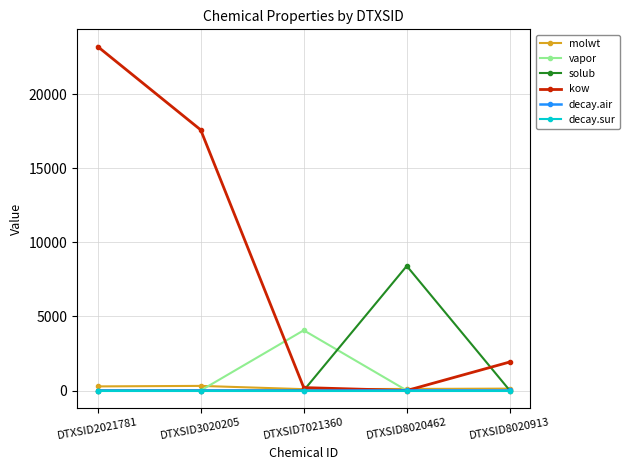

What are all the series names shown in the legend?

molwt, vapor, solub, kow, decay.air, decay.sur